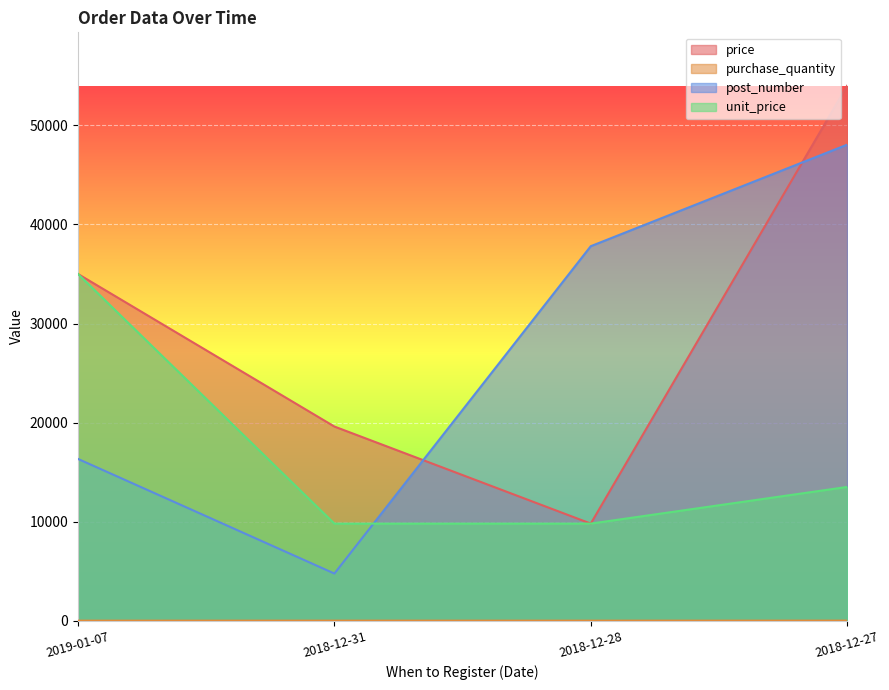

How many lines are shown in the chart?

4